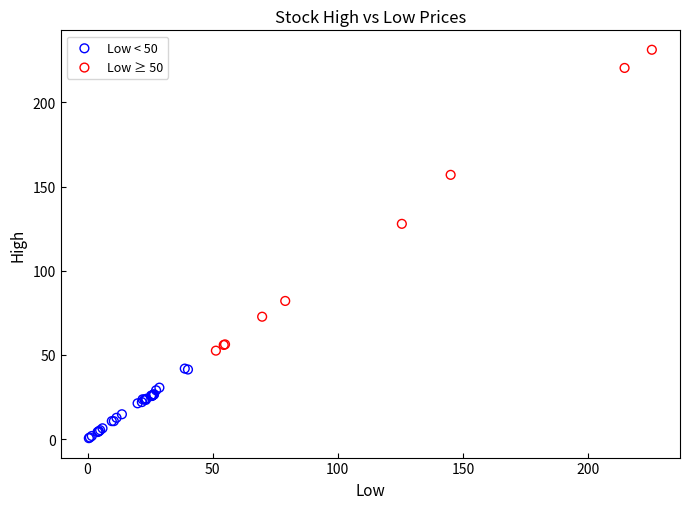

Which series has the largest Y range (max minus min)?

Low ≥ 50